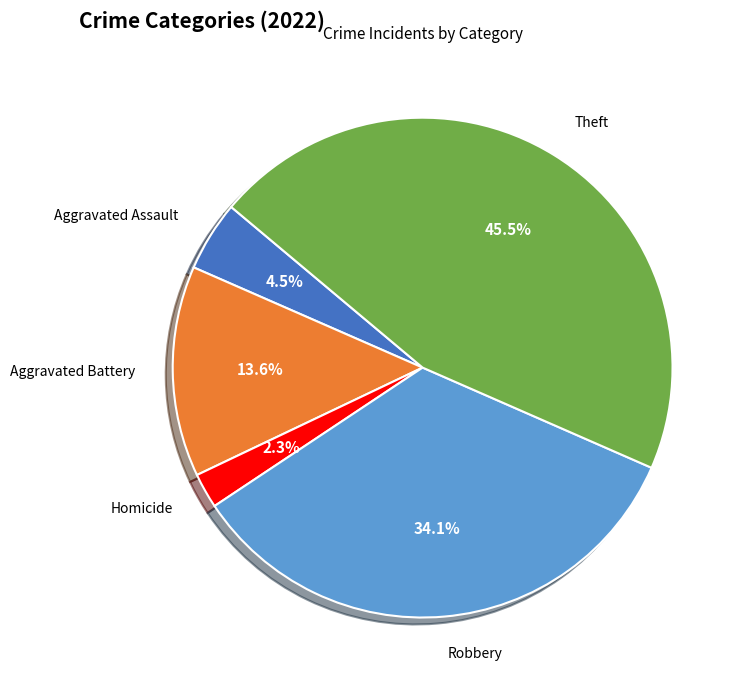

Is there a majority slice in this chart?

No